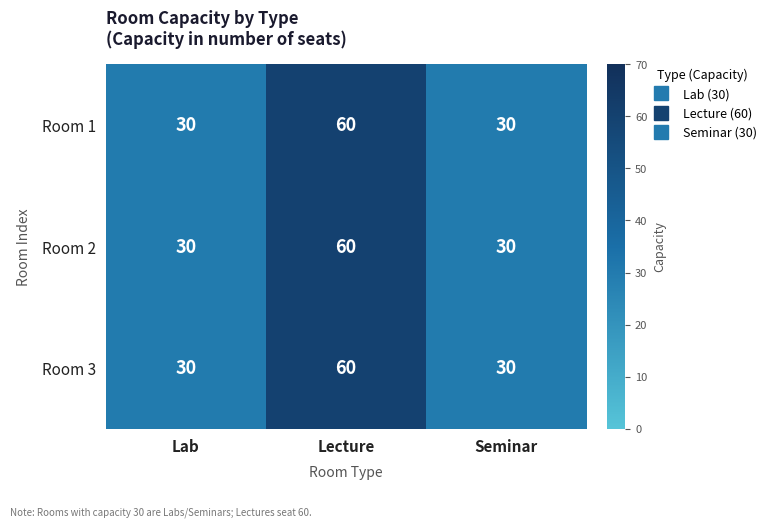

At which label does Room 3 reach its peak?

Lecture